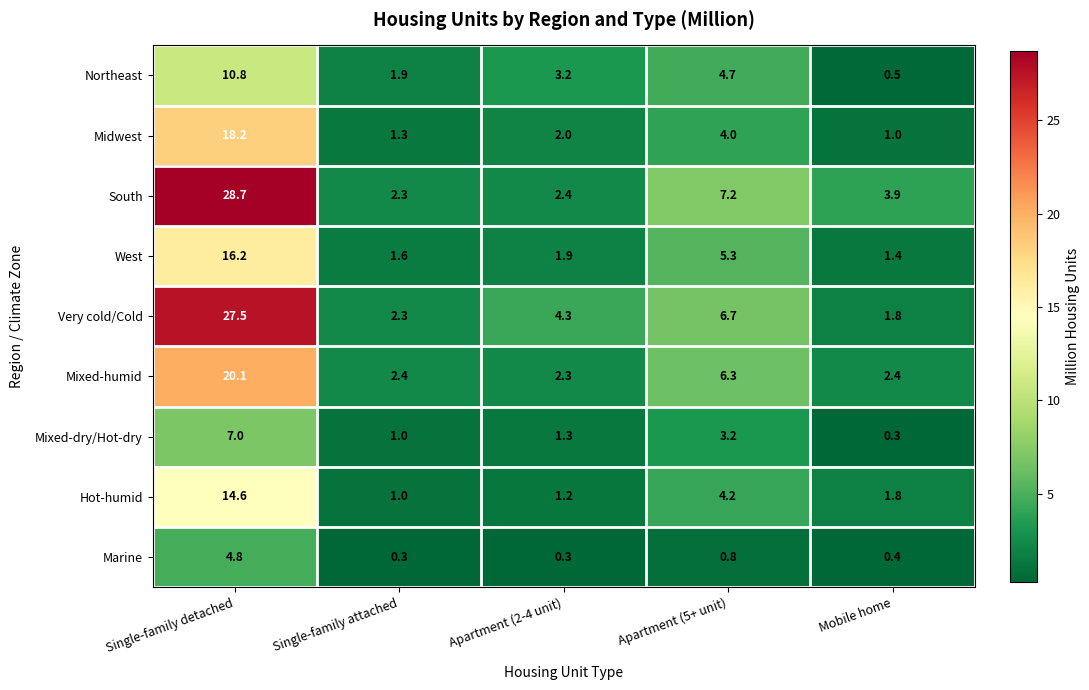

What is the average value of the Marine series?

1.3